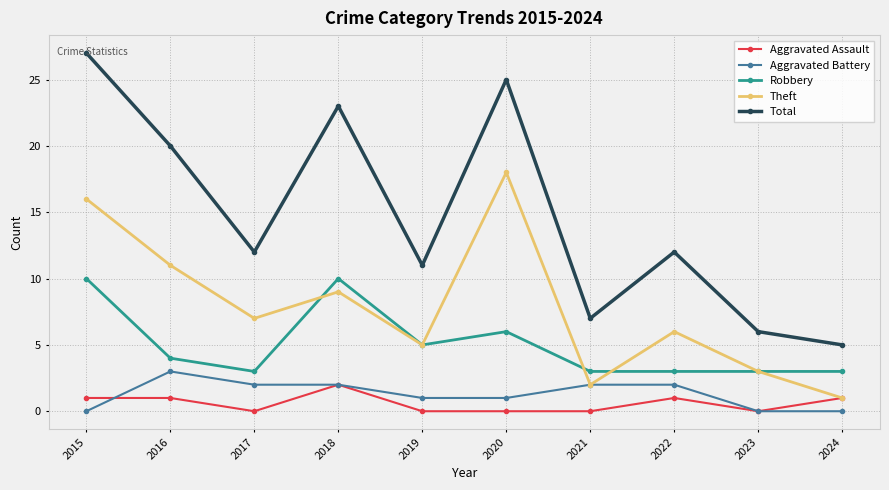

Where does the Theft series first go above 7?

2015